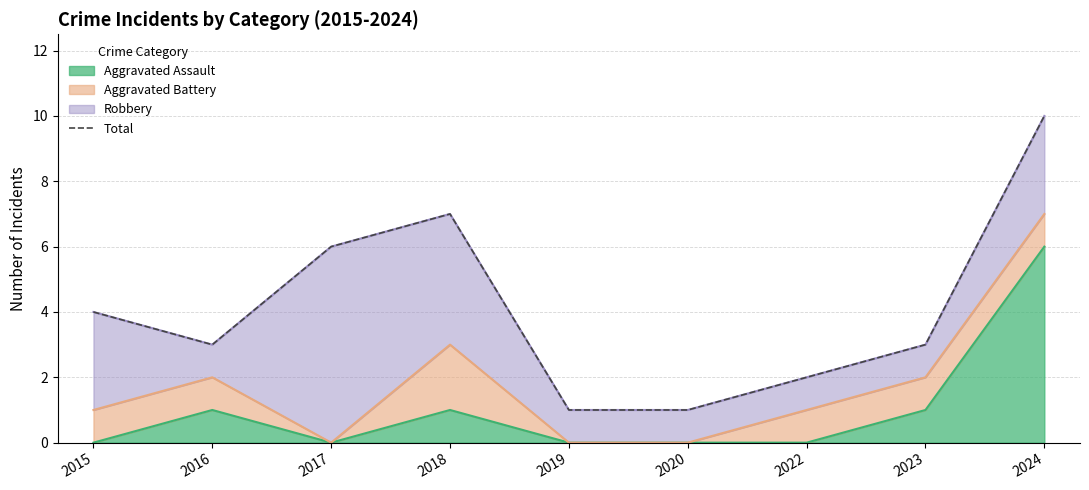

Rank the categories by value from lowest to highest.

2019, 2020, 2022, 2016, 2023, 2015, 2017, 2018, 2024